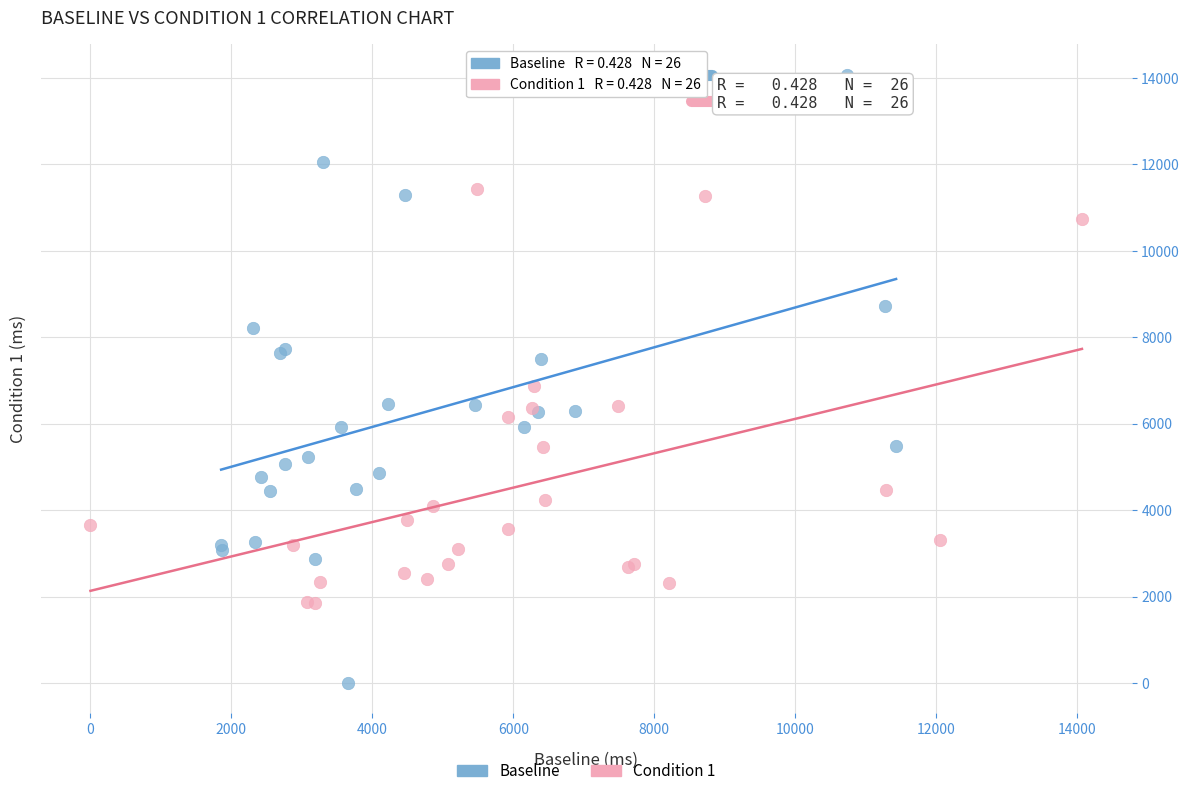

Which series contains the highest Y value?

Baseline